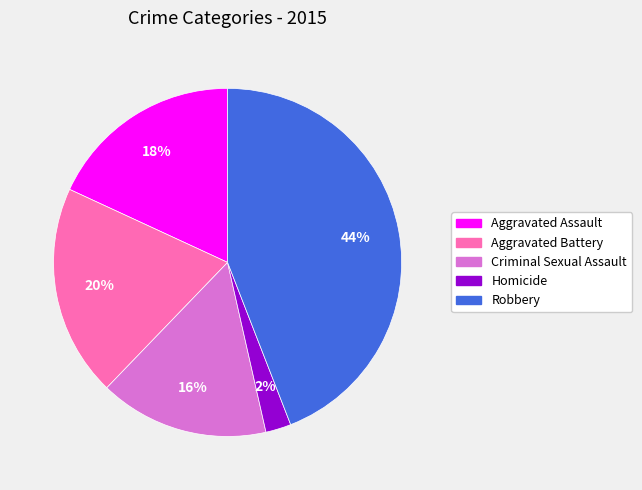

Is the sum of Robbery and Homicide greater than half?

No